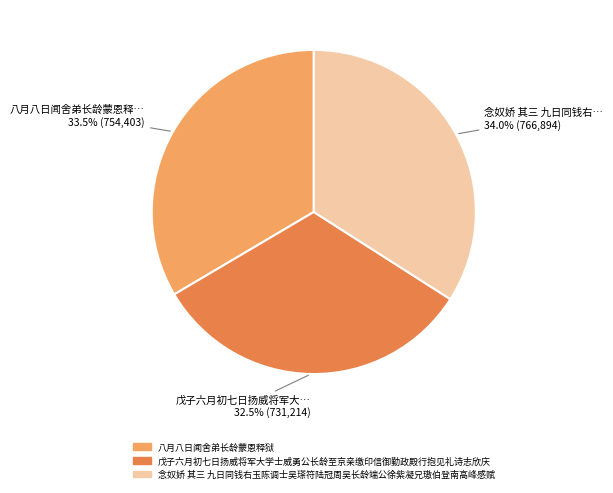

Does 念奴娇 其三 九日同钱右玉陈调士吴瑹符陆冠周吴长龄端公徐紫凝兄璈伯登南高峰感赋 account for over 50% of the chart?

No